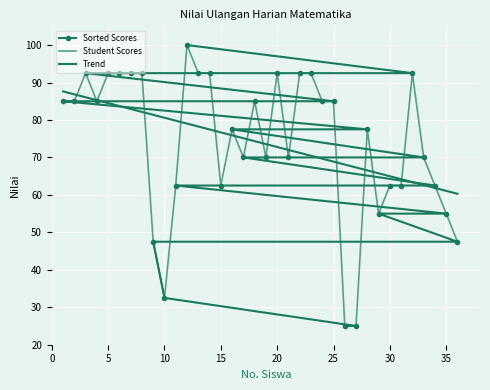

Is the value of Sorted Scores at 0 greater than the value of Trend at 23?

No